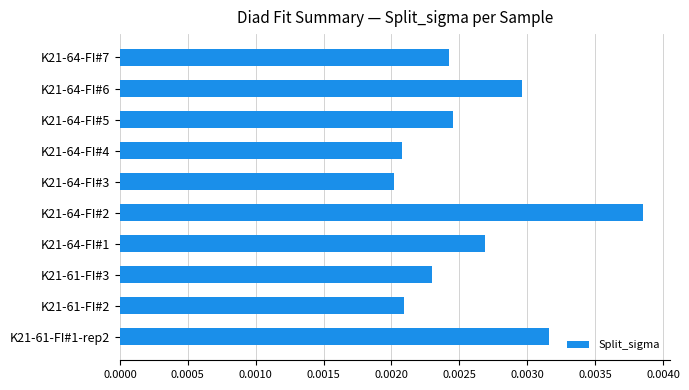

Which has a higher value, K21-61-FI#1-rep2 or K21-64-FI#6?

K21-61-FI#1-rep2